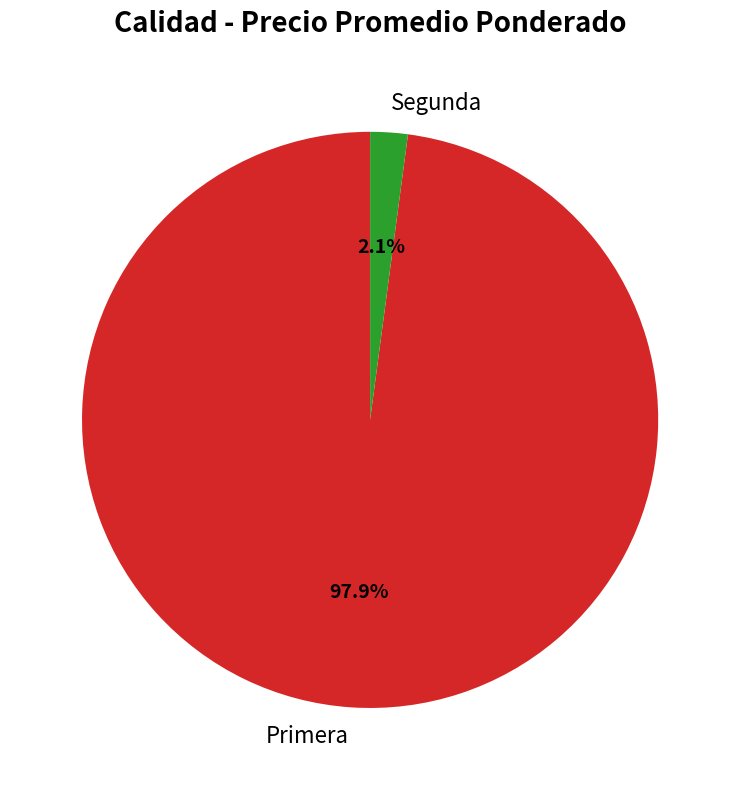

Between Primera and Segunda, which is larger?

Primera